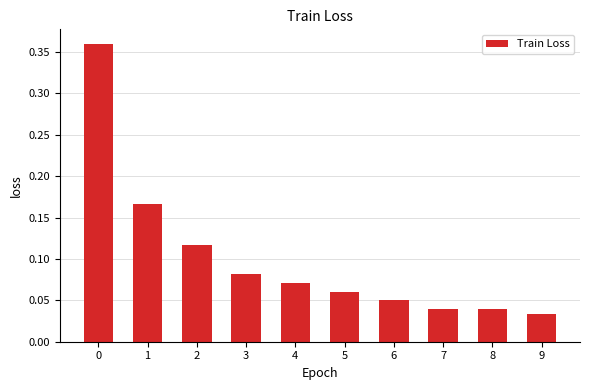

Count the values in the range 0 to 1.

10